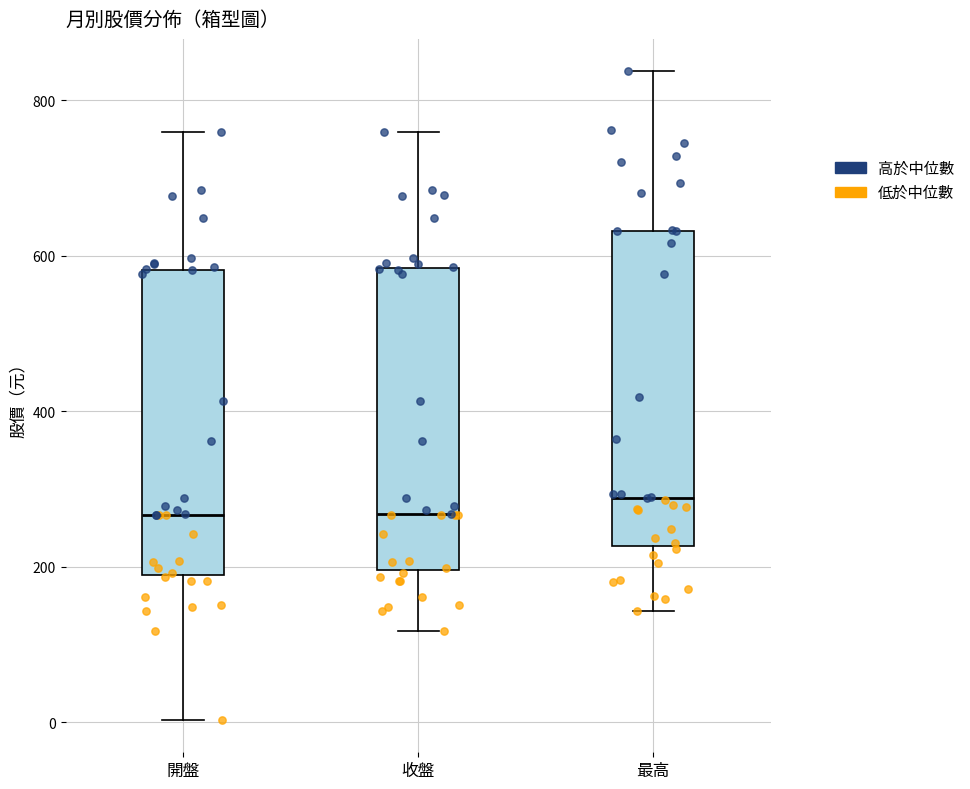

Where is the upper edge of the box for 收盤 on the y-axis? The values are not printed on the chart, so give them approximately, as read against the axis.

580